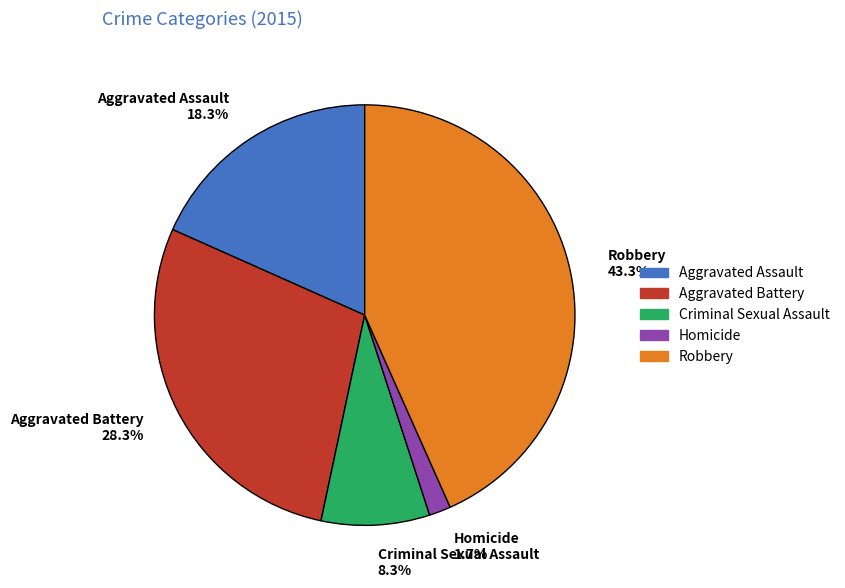

Do Criminal Sexual Assault and Aggravated Battery together represent more than half of the pie?

No